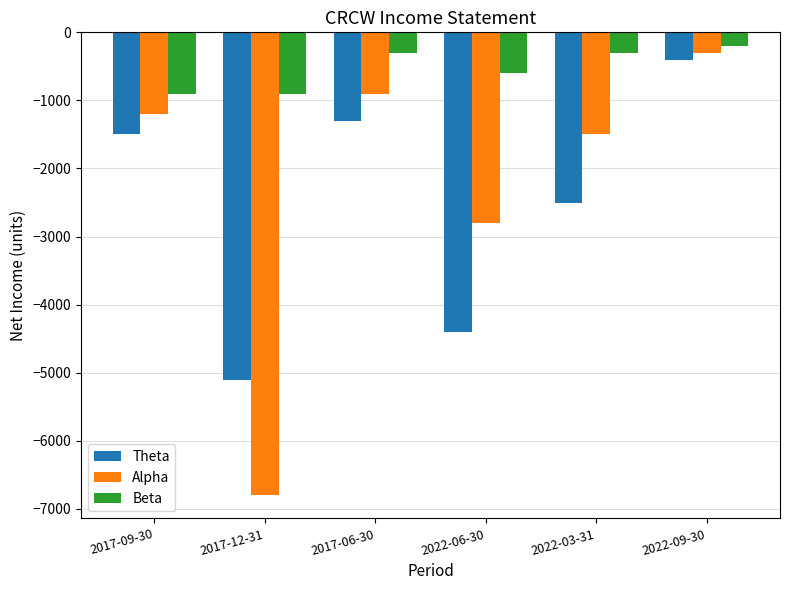

Rank the series at 2017-06-30 from lowest to highest value.

Theta, Alpha, Beta